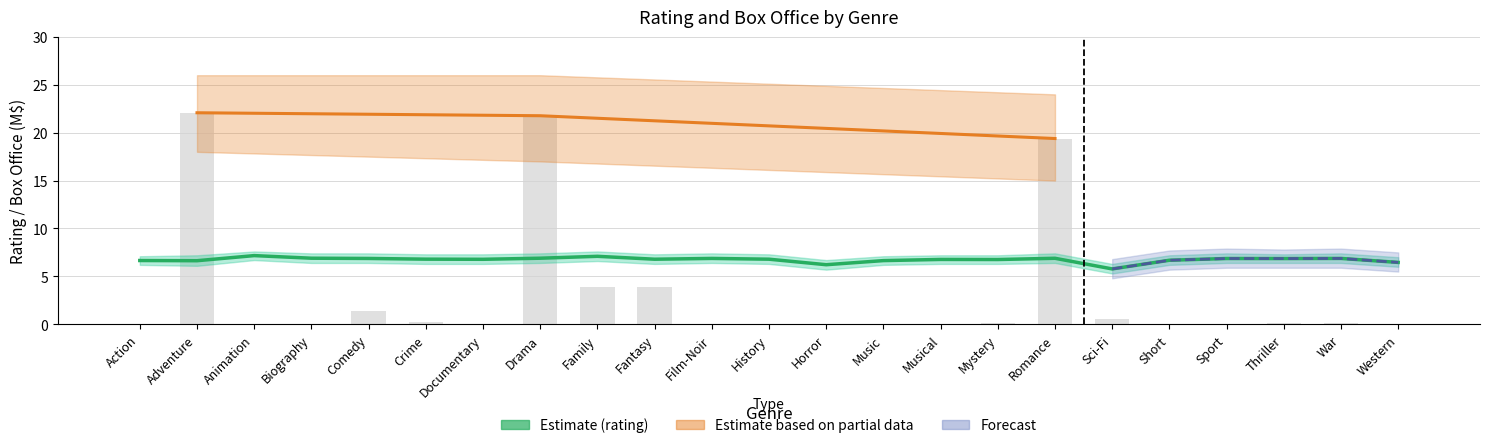

True or false: rating has a value of 6.9 at Comedy.

True